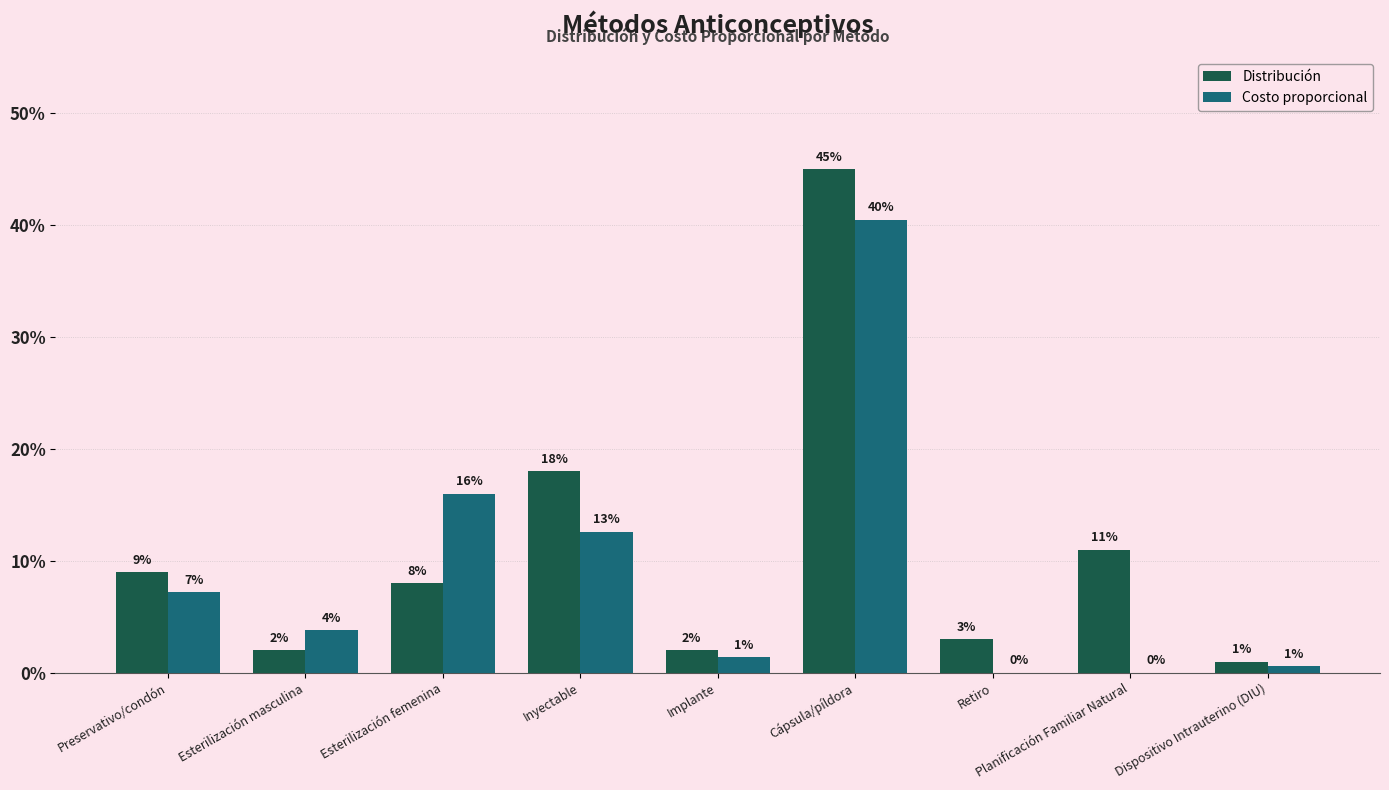

What is the label of the 6th bar from the right?

Inyectable